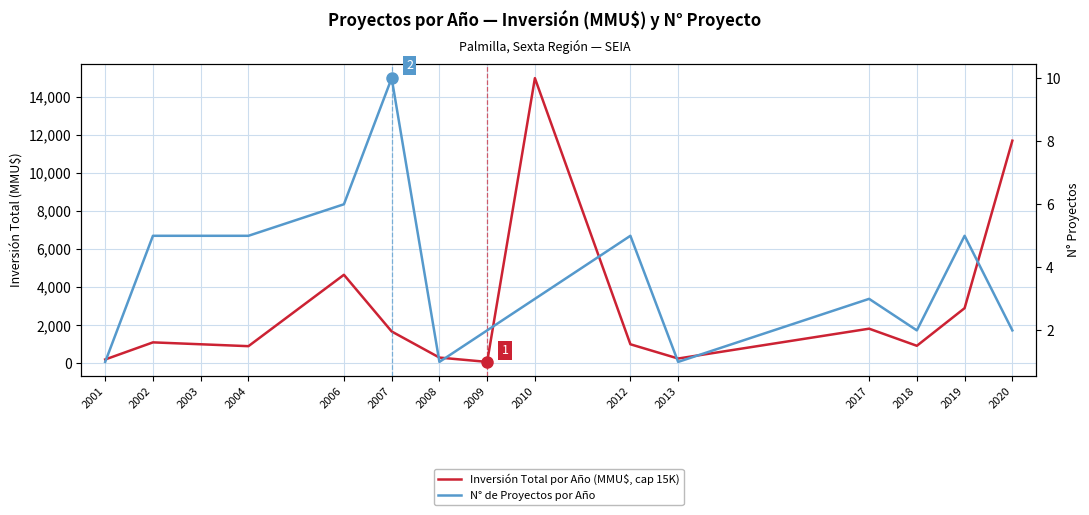

What is the sum of all Inversión Total por Año (MMU$, cap 15K) values?

43501